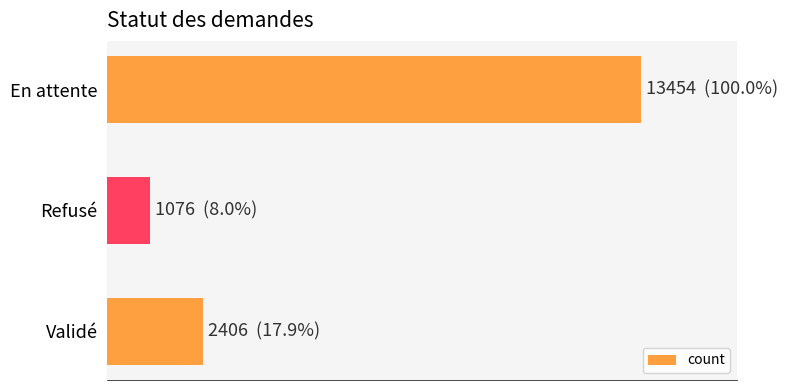

What is the maximum value shown in the chart?

13454